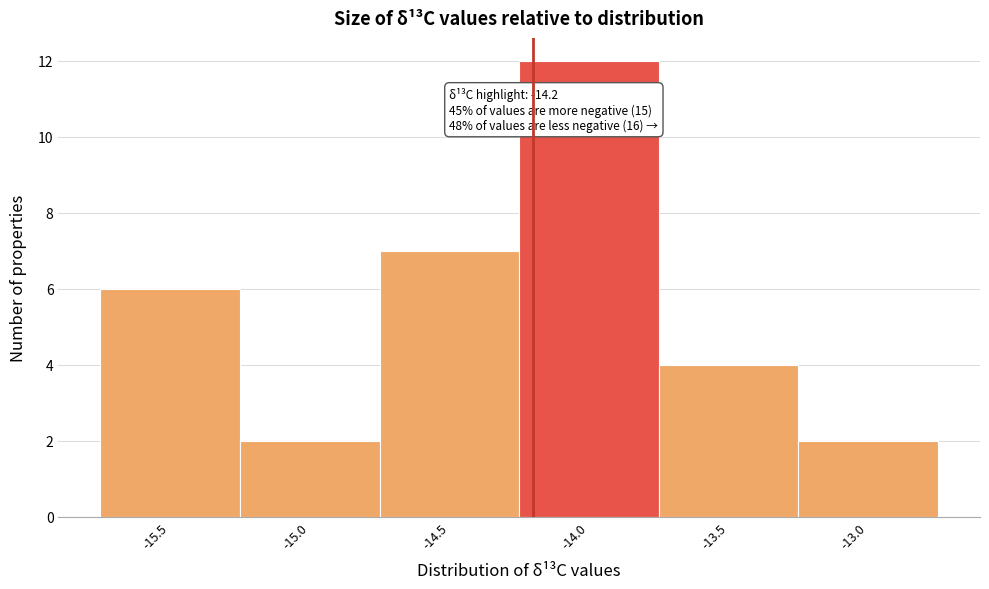

Over which range of the x-axis is the bar tallest?

-14.25 to -13.75